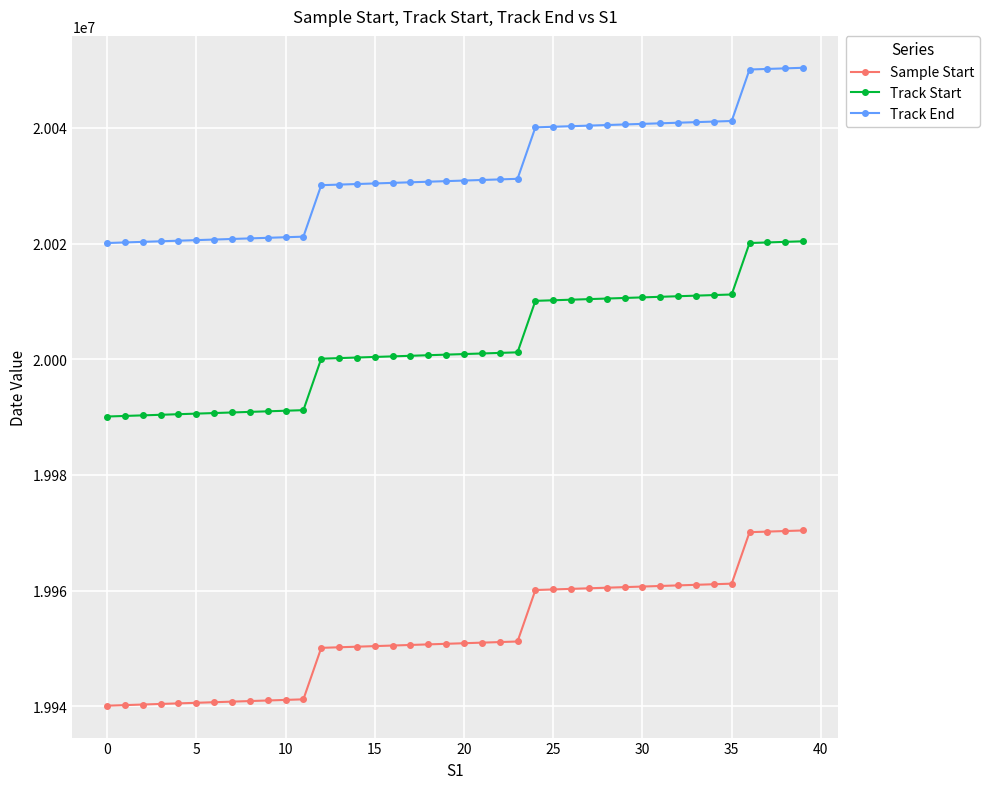

What is the highest value of the Sample Start series?

19970401